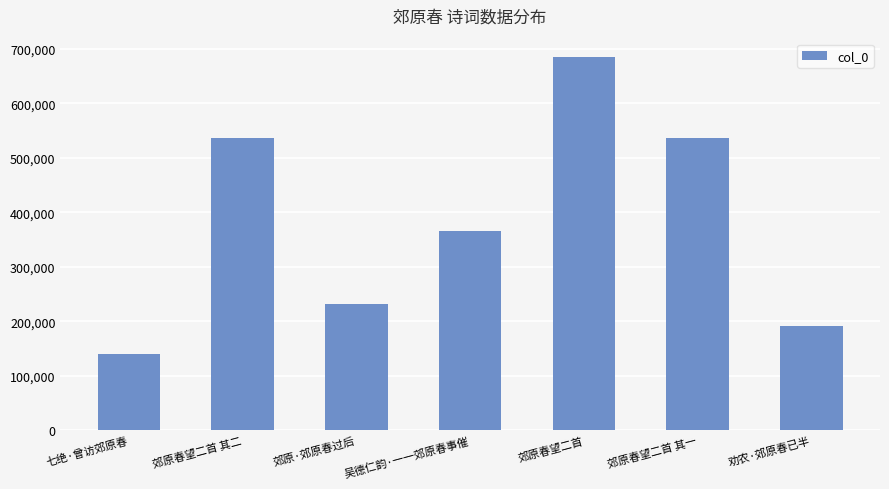

Does the chart contain stacked bars?

No